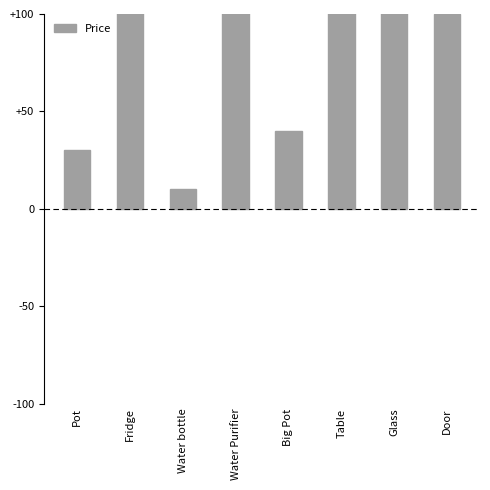

What is the change in value from Table to Glass?

-150